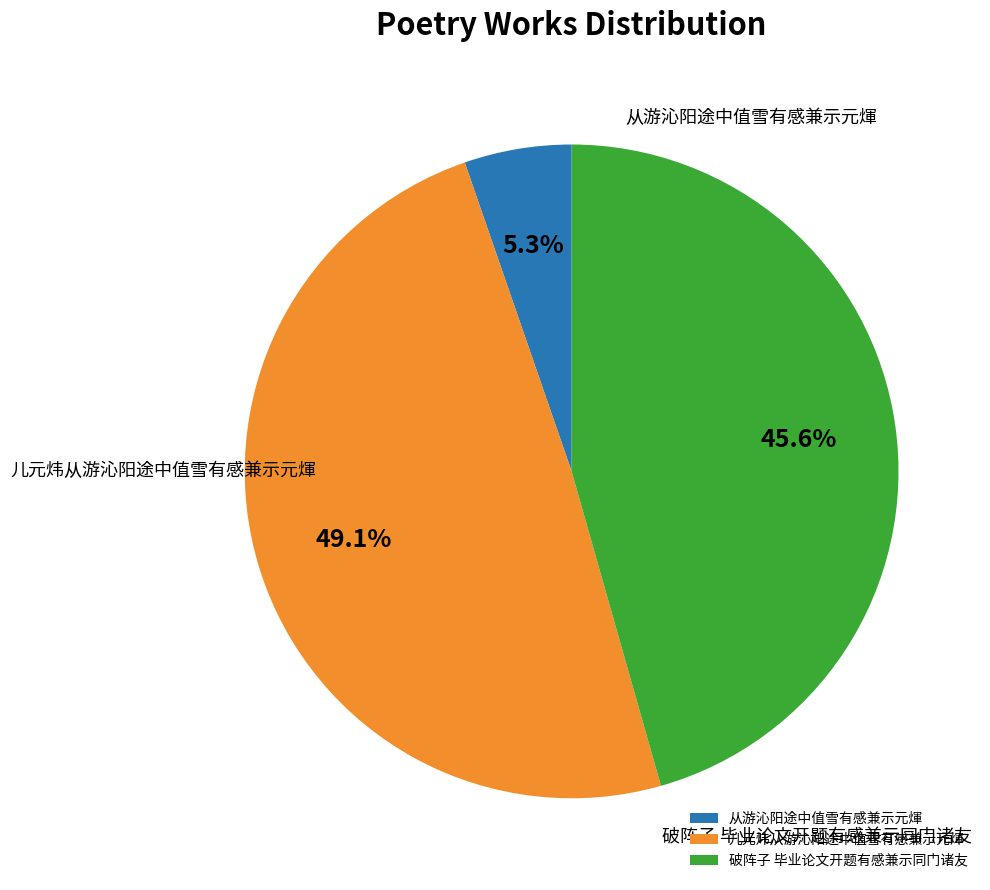

To the nearest percent, what is the difference between the 破阵子 毕业论文开题有感兼示同门诸友 and 从游沁阳途中值雪有感兼示元煇 slice percentages?

40%